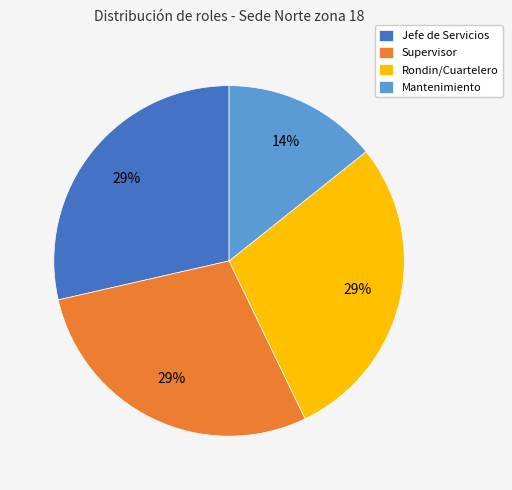

How many slices are in this pie chart?

4